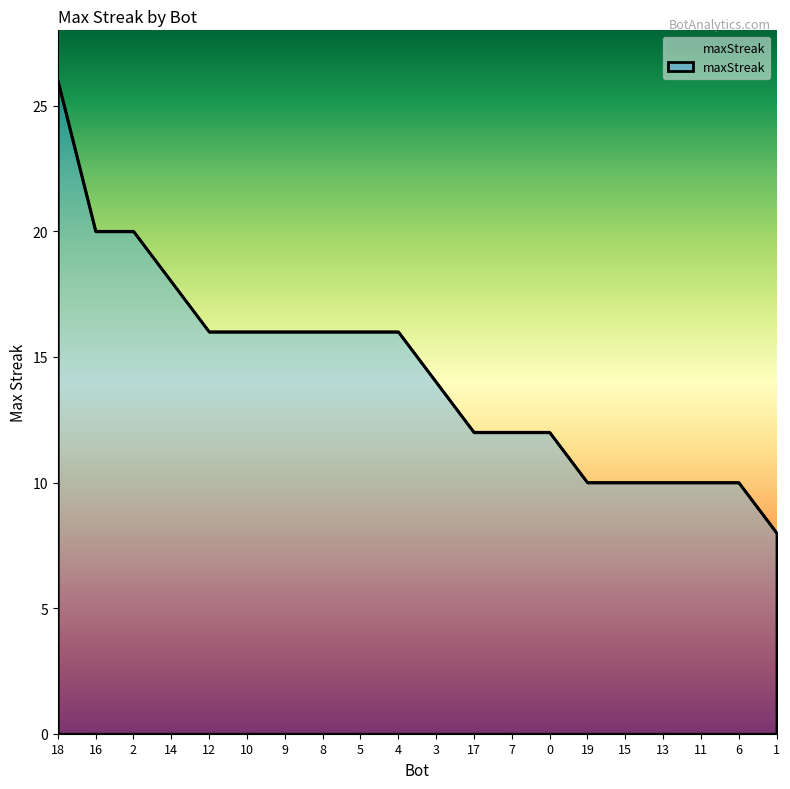

What position from the right is 17?

9